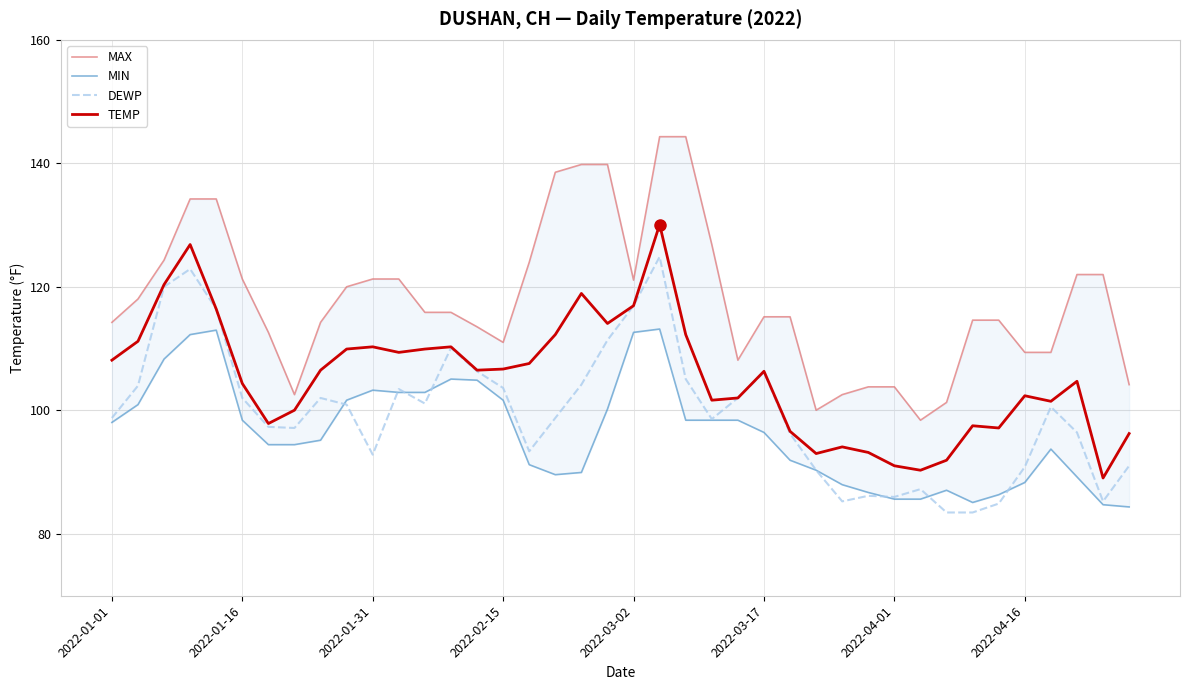

At which category is the sum across all series the highest?

21